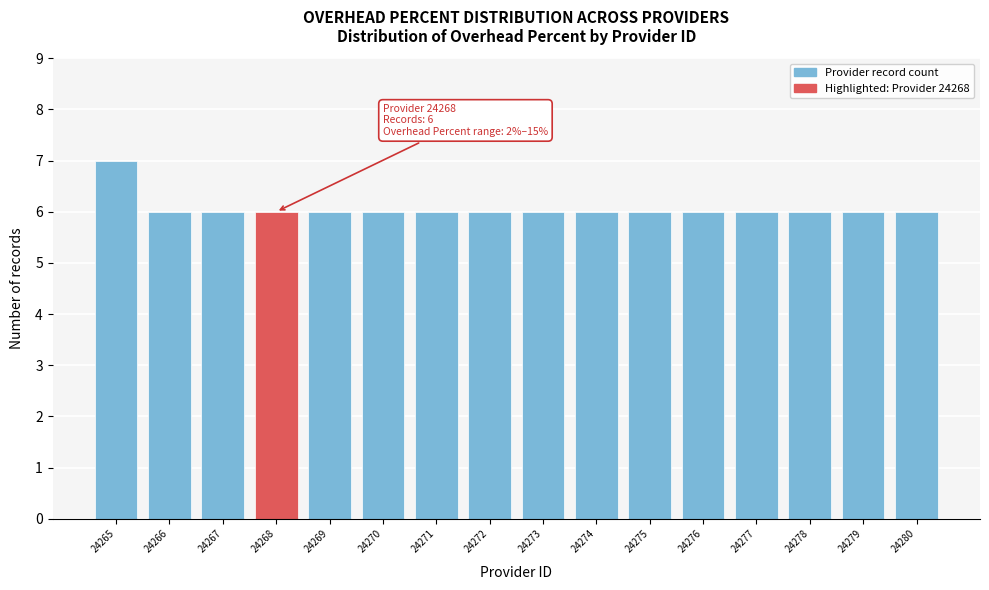

Reading right to left, transcribe all the data shown in this chart.

6	6	6	6	6	6	6	6	6	6	6	6	6	6	6	7